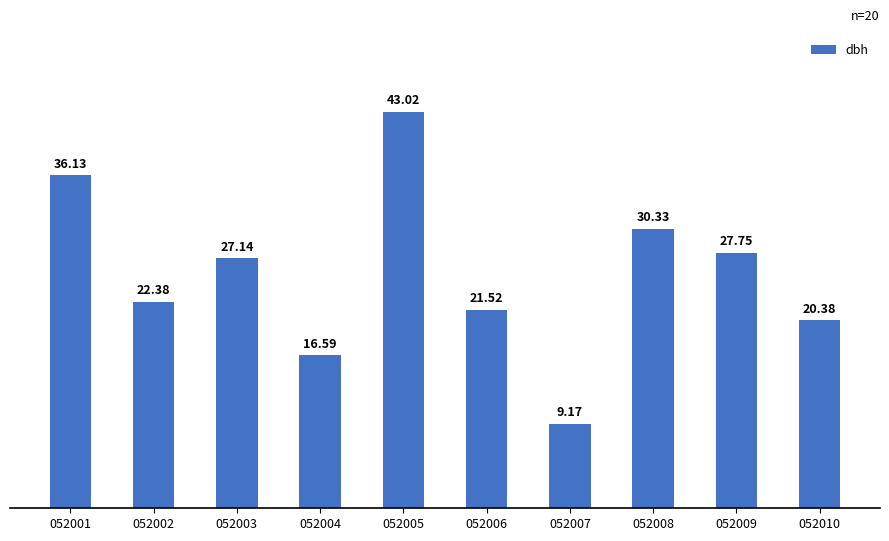

How many categories are shown in the chart?

10